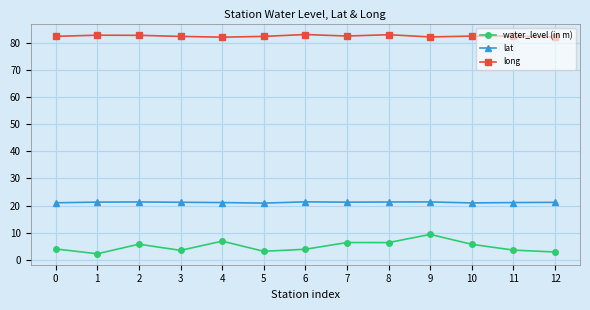

Which series has the largest total across all categories?

long